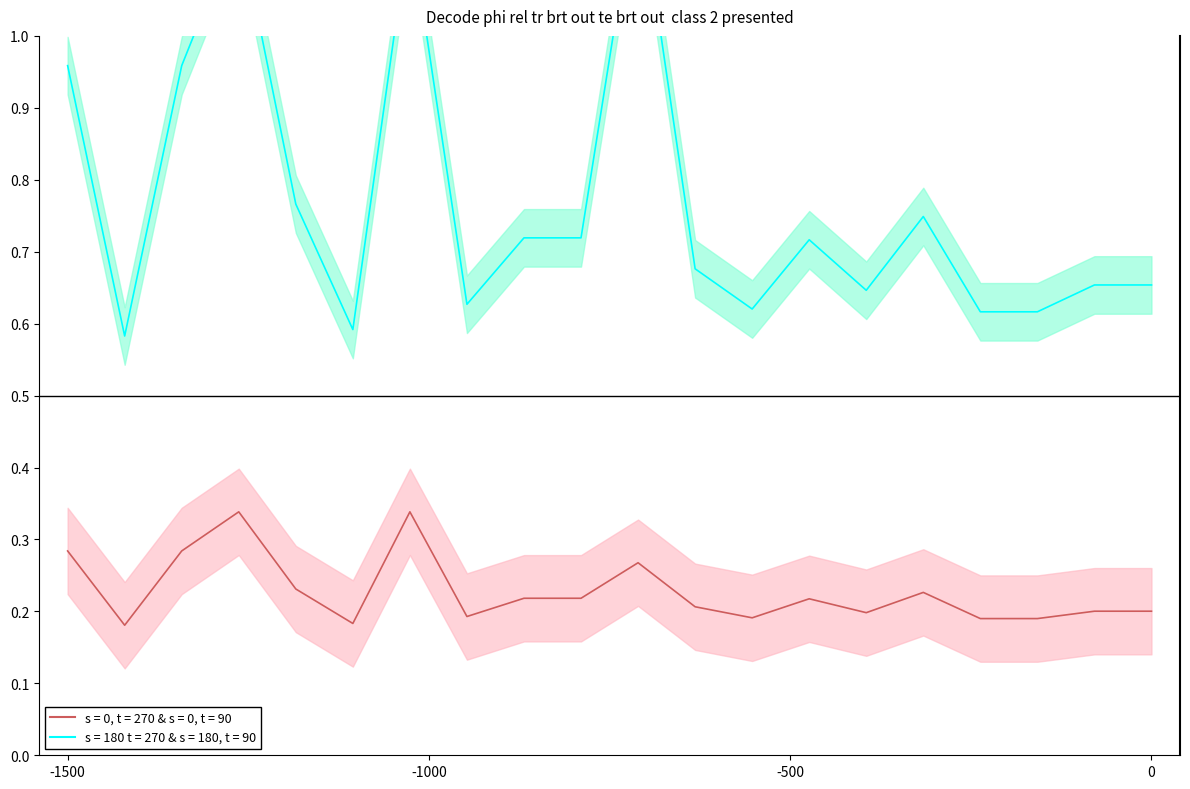

What is the value of the loading_percent point at the 18th from the left?

0.2